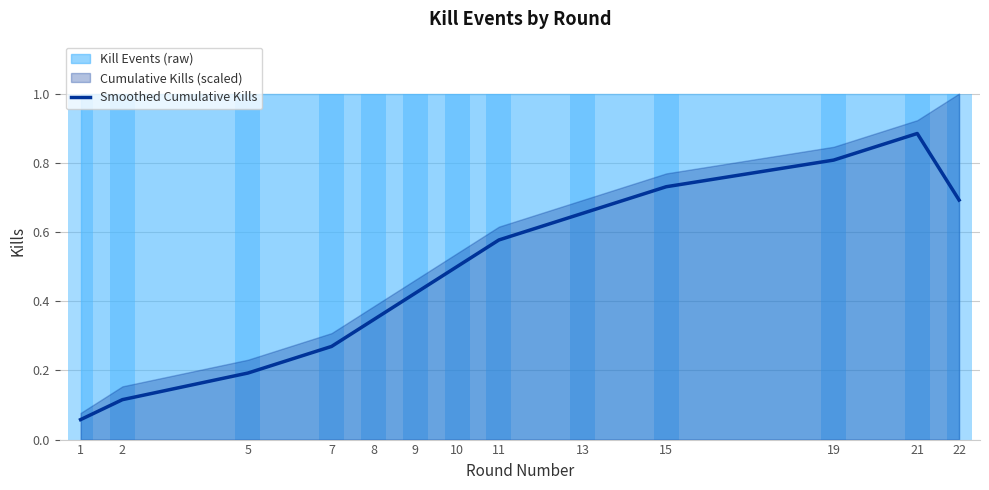

What is the difference between the maximum and second lowest values?

0.8